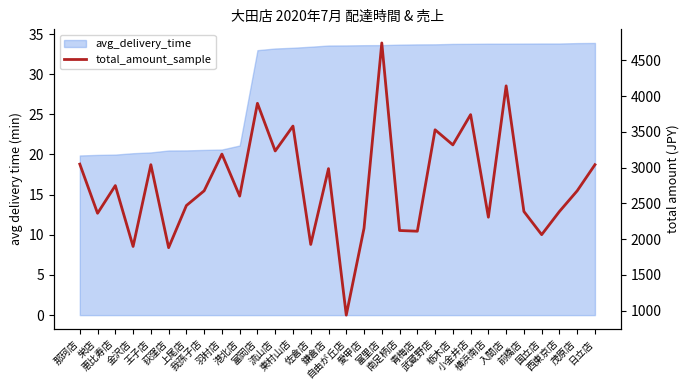

What is the sum of the values at 富岡店 and 青梅店?

6012